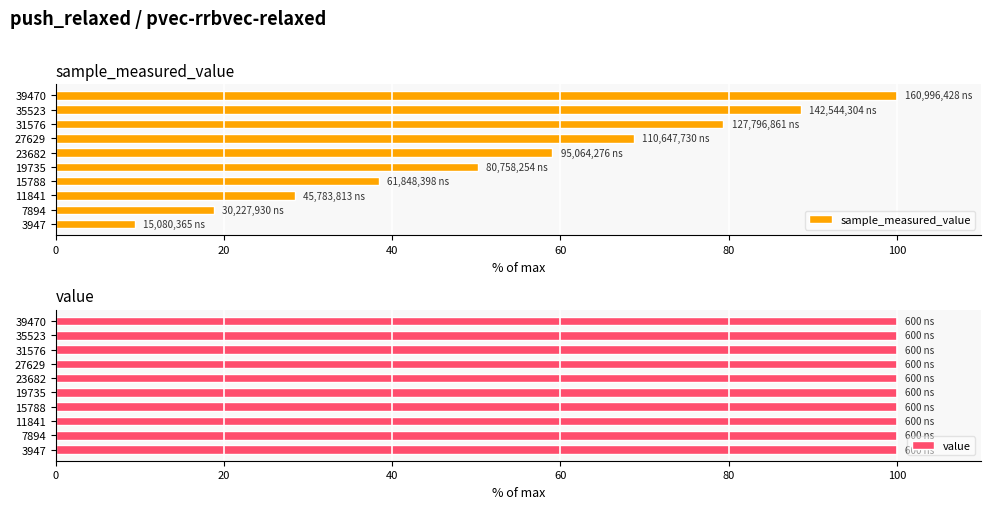

What is the sum of all value values?

6.0